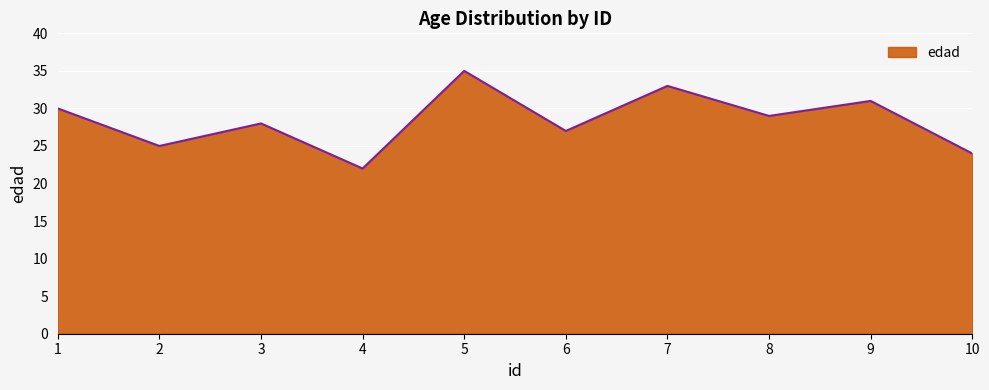

The chart shows a value of 30 at 1. True or false?

True